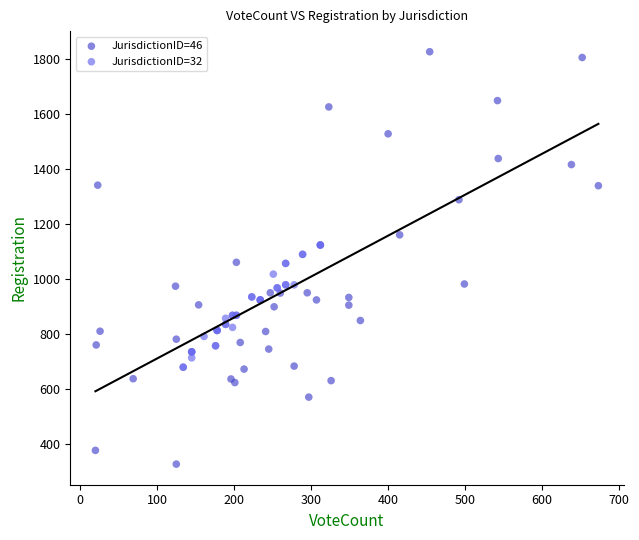

What are all the series names shown in the legend?

JurisdictionID=46, JurisdictionID=32